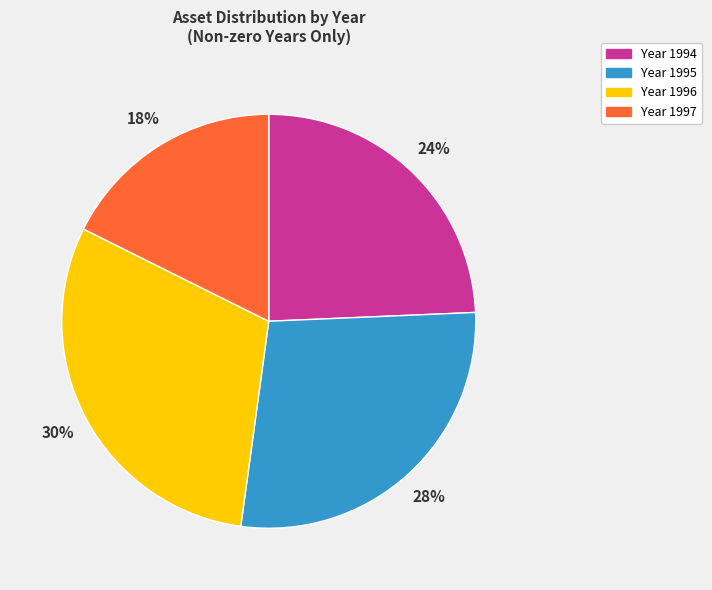

To the nearest percent, what is the average slice percentage?

25%